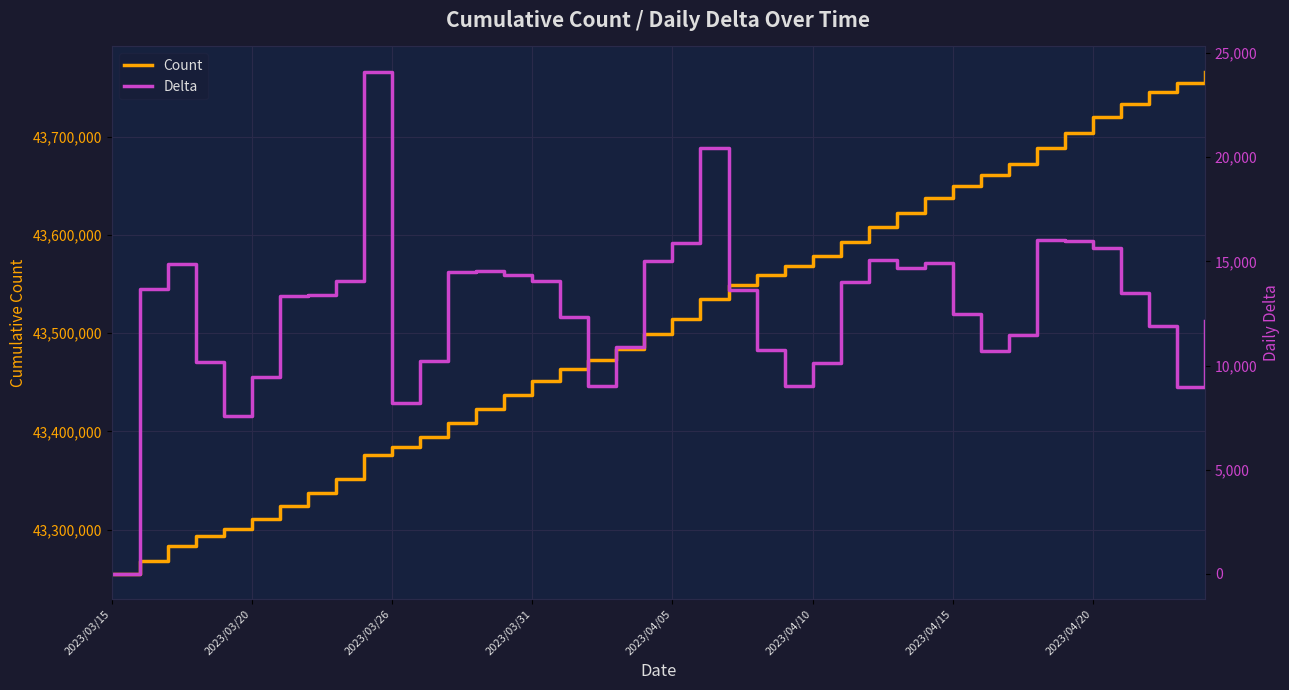

Does the chart display data point markers on the line(s)?

No